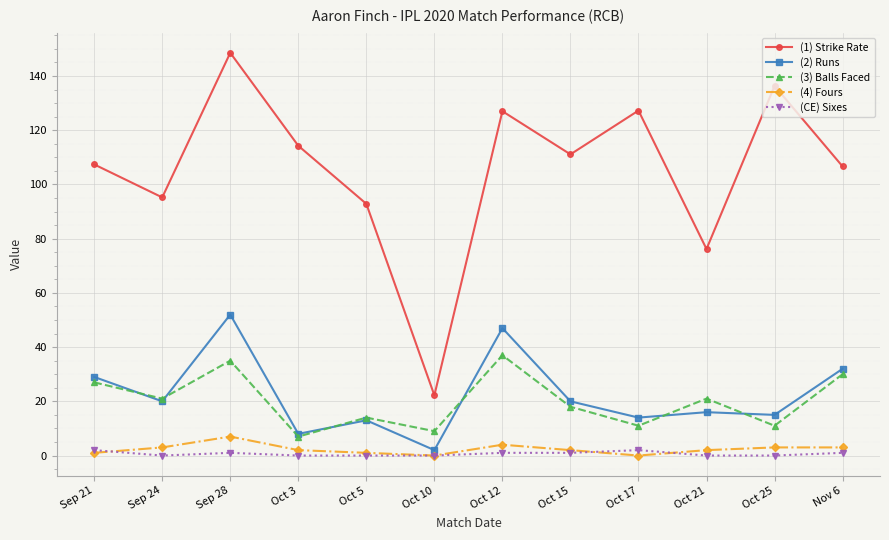

Rank the series by their maximum value, from lowest to highest.

(CE) Sixes, (4) Fours, (3) Balls Faced, (2) Runs, (1) Strike Rate